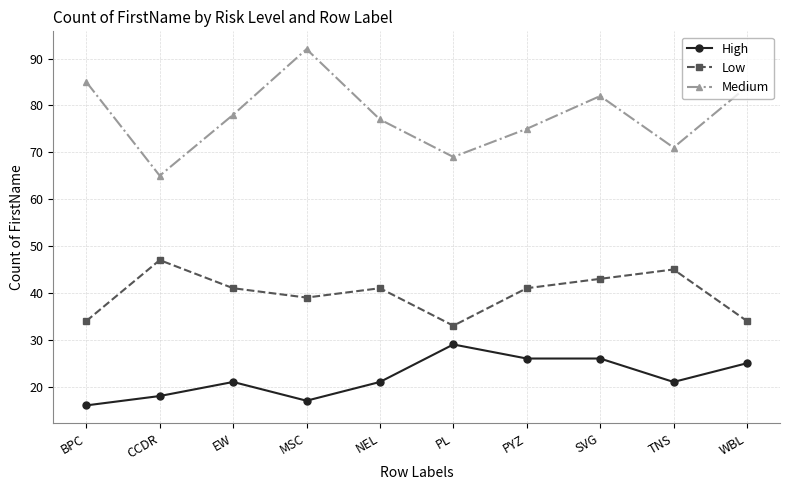

True or false: High and Medium intersect in this chart.

False